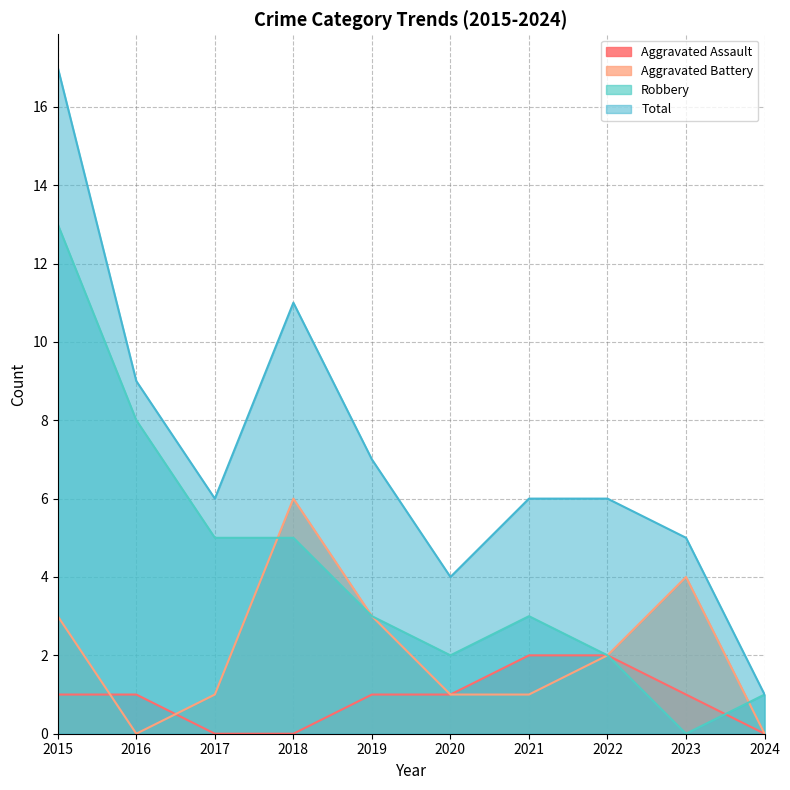

Is it true that Robbery equals 2 at 2022?

True